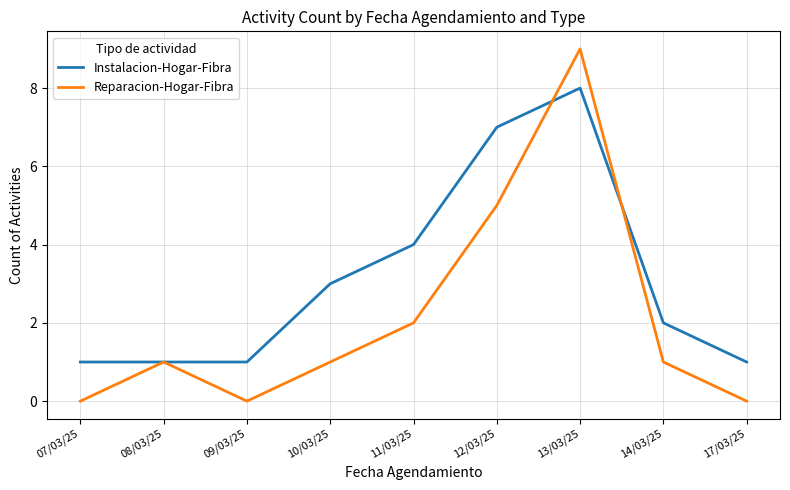

At which category is the sum across all series the highest?

13/03/25